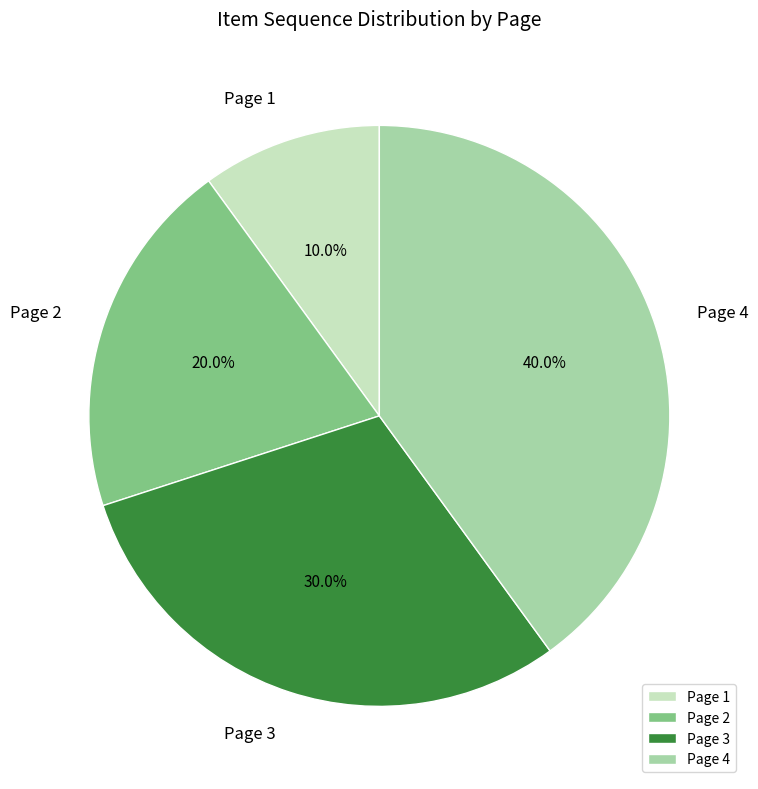

Between Page 2 and Page 3, which is larger?

Page 3